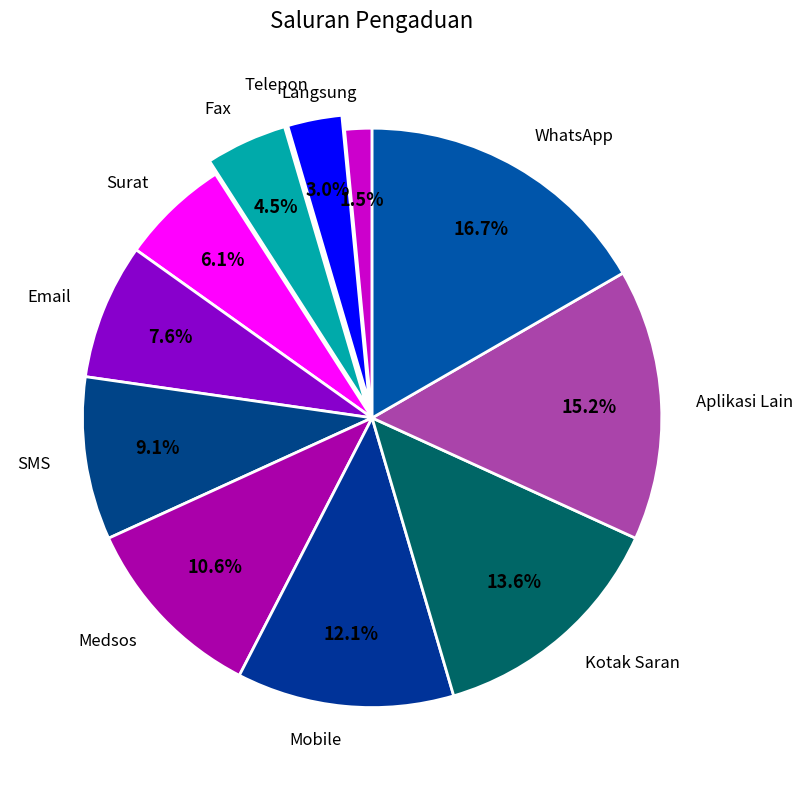

Between Medsos and Langsung, which is larger?

Medsos